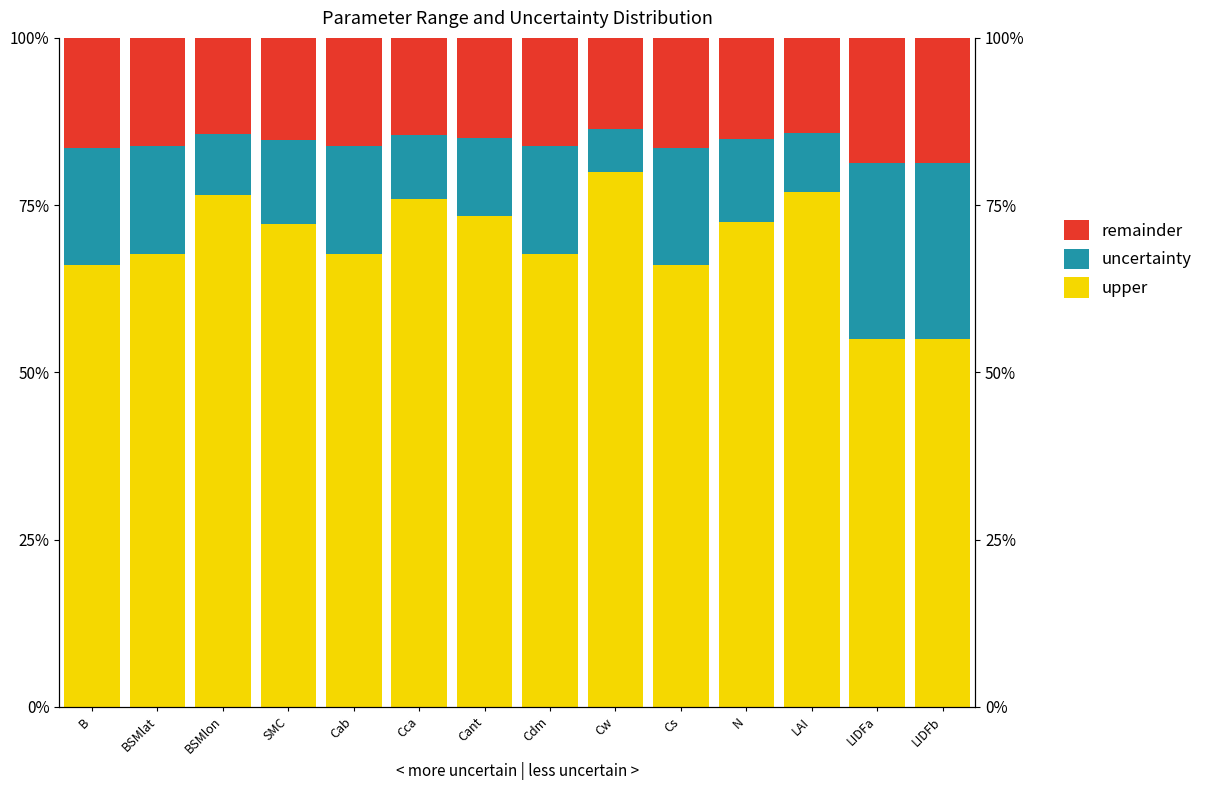

Which series has the largest total across all categories?

upper